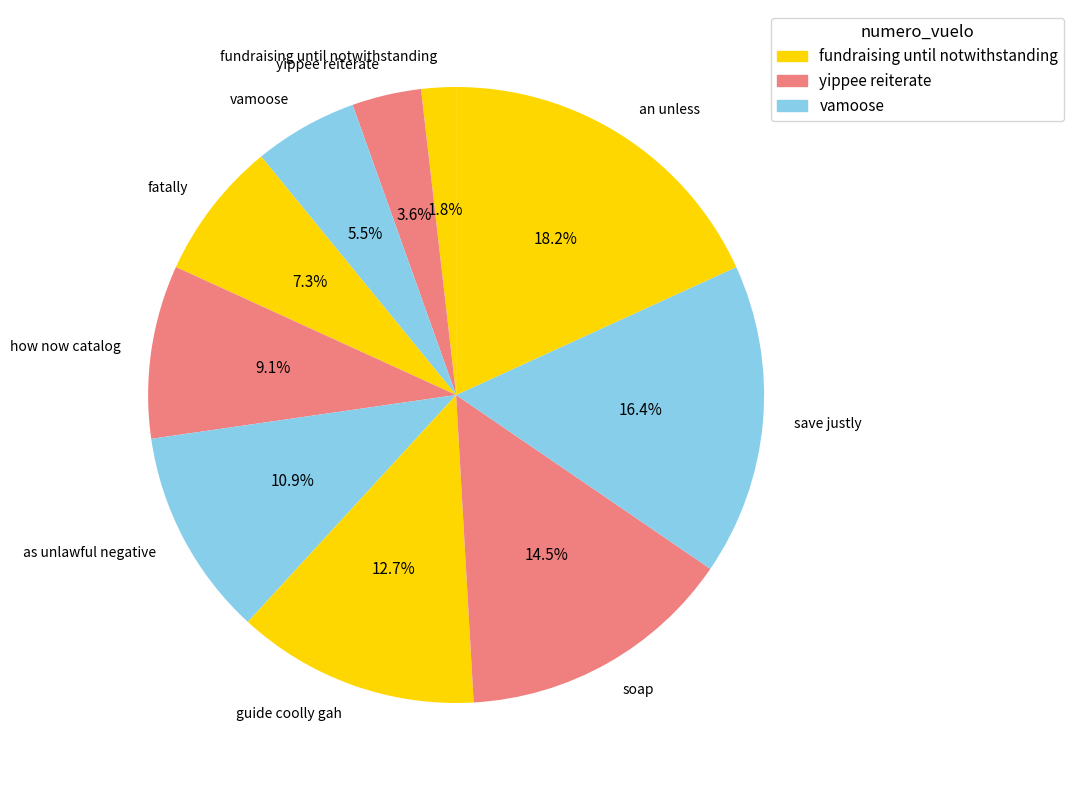

The guide coolly gah slice represents 27% of the pie. True or false?

False